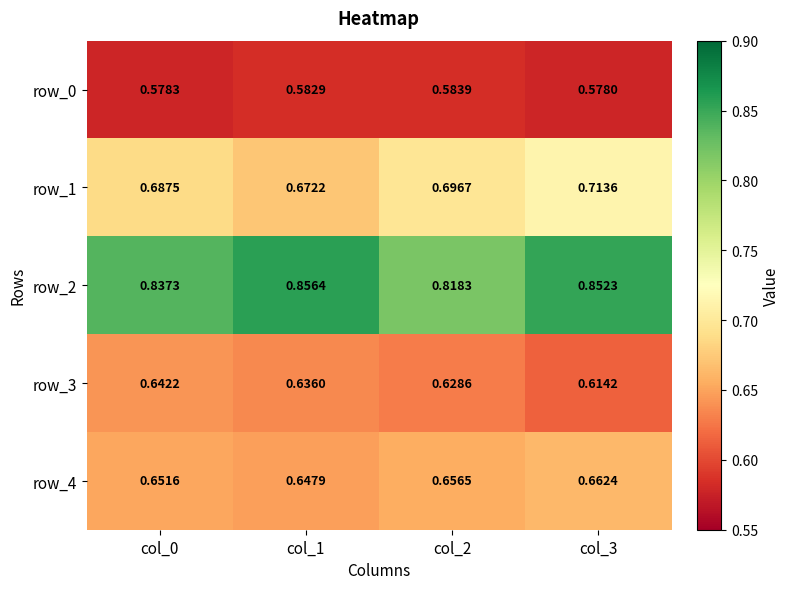

At which label is row_4 closest to 0?

col_1